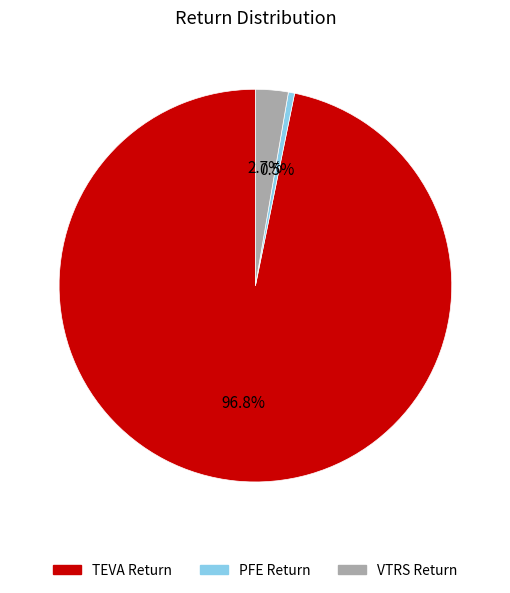

Which has a higher value, TEVA Return or PFE Return?

TEVA Return